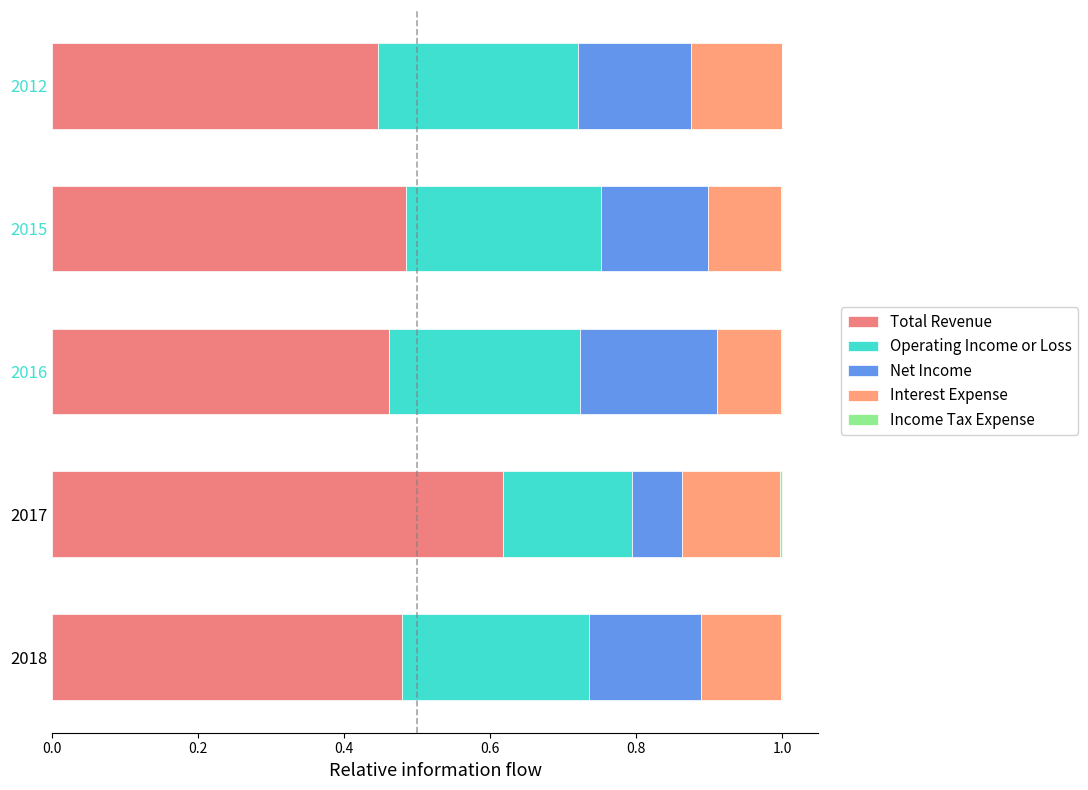

Count the Total Revenue values in the range 0 to 1.

5